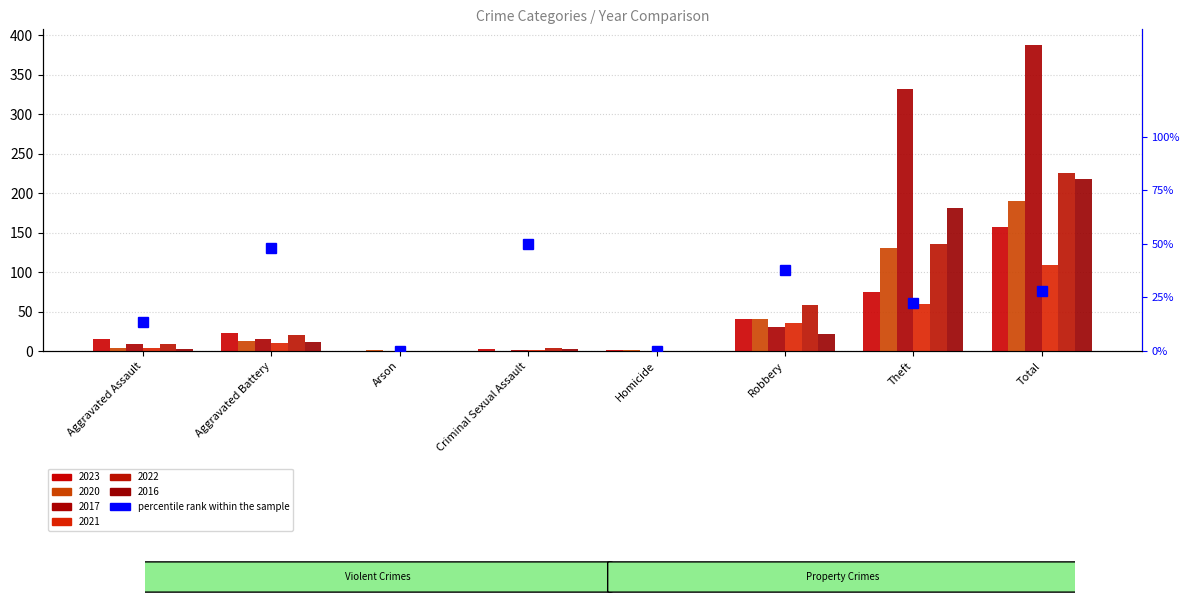

The chart shows a value of -33.6 at Arson. True or false?

False